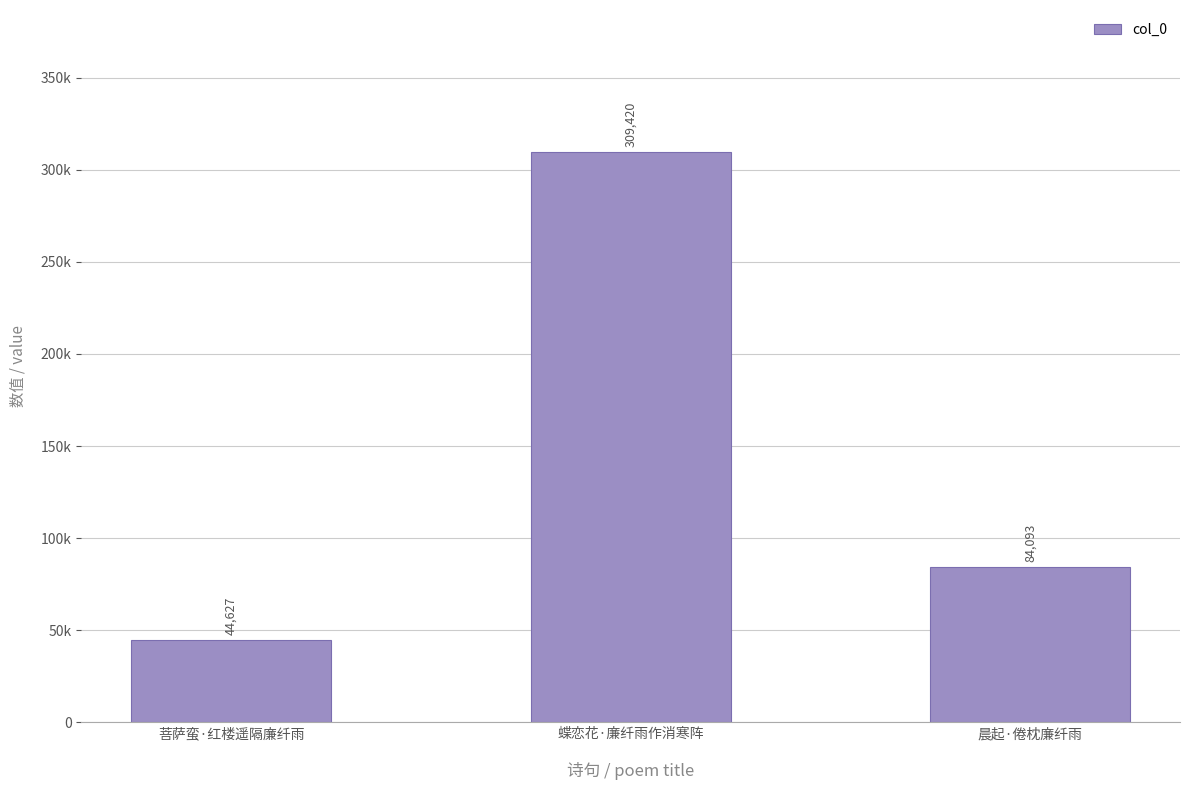

Rank the categories by value from lowest to highest.

菩萨蛮·红楼遥隔廉纤雨, 晨起·倦枕廉纤雨, 蝶恋花·廉纤雨作消寒阵